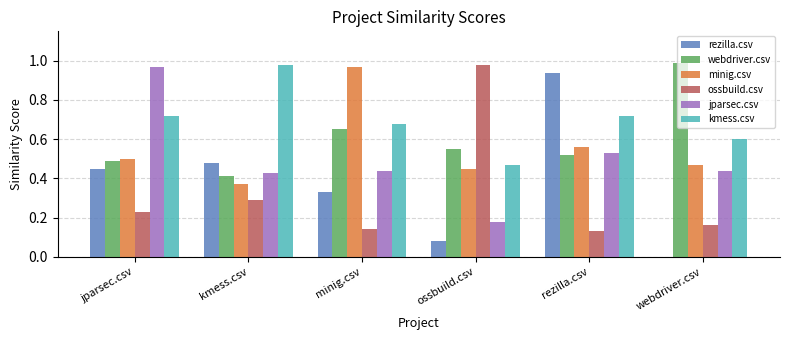

What is the sum of all jparsec.csv values?

3.0